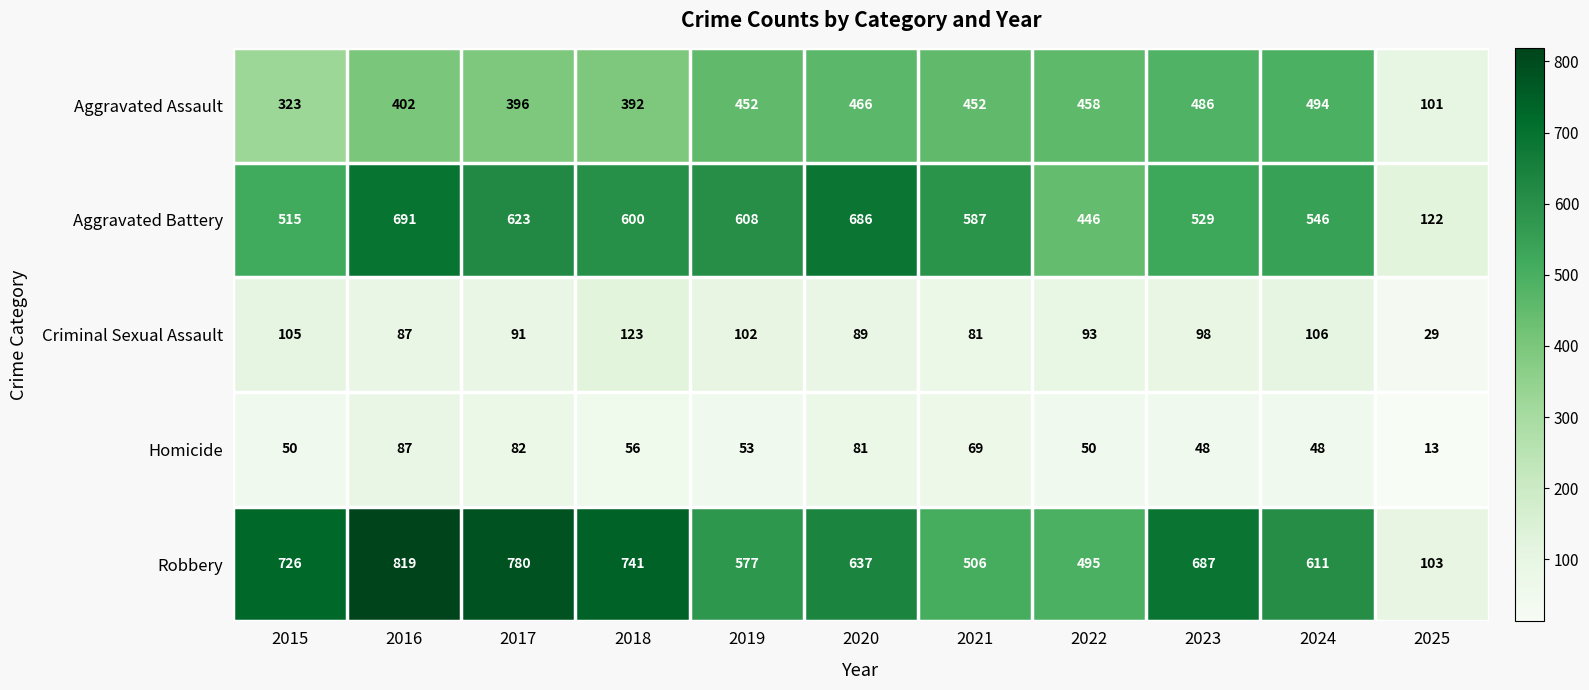

What is the total value across all series at 2024?

1805